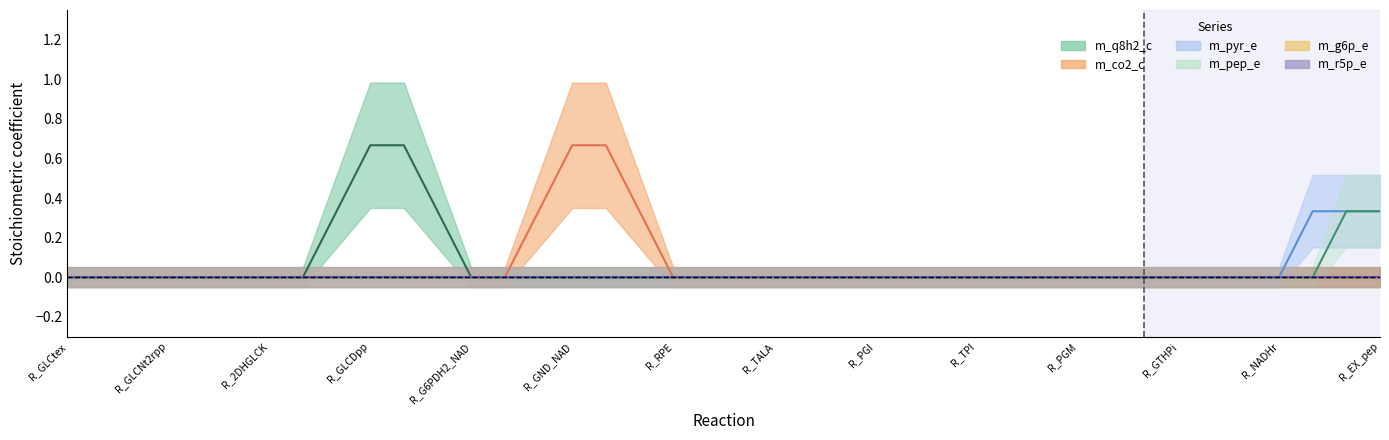

Where is m_r5p_e nearest to the value 0?

R_GLCtex